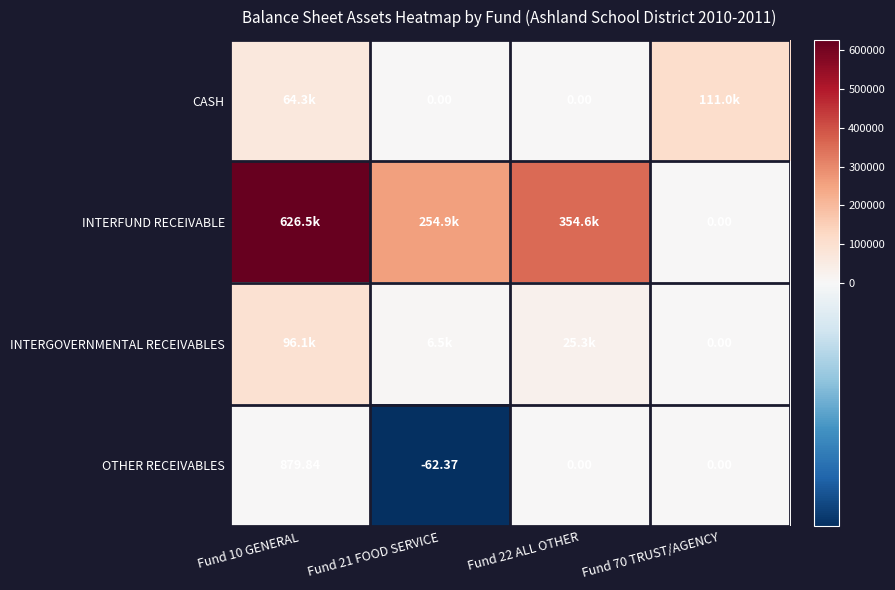

At which category does the chart reach its peak across all series?

Fund 10 GENERAL